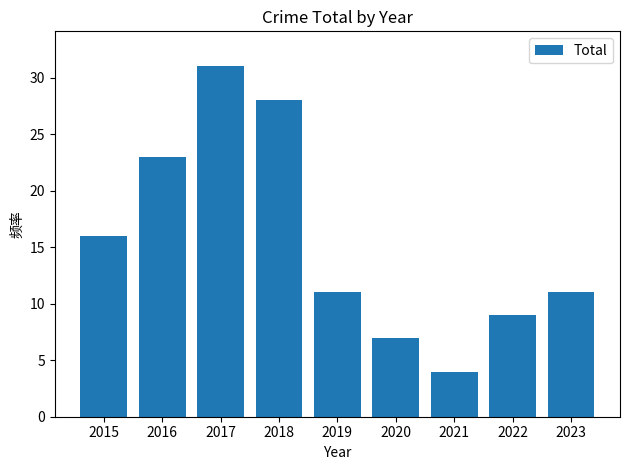

True or false: the data shows 11 at 2020.

False